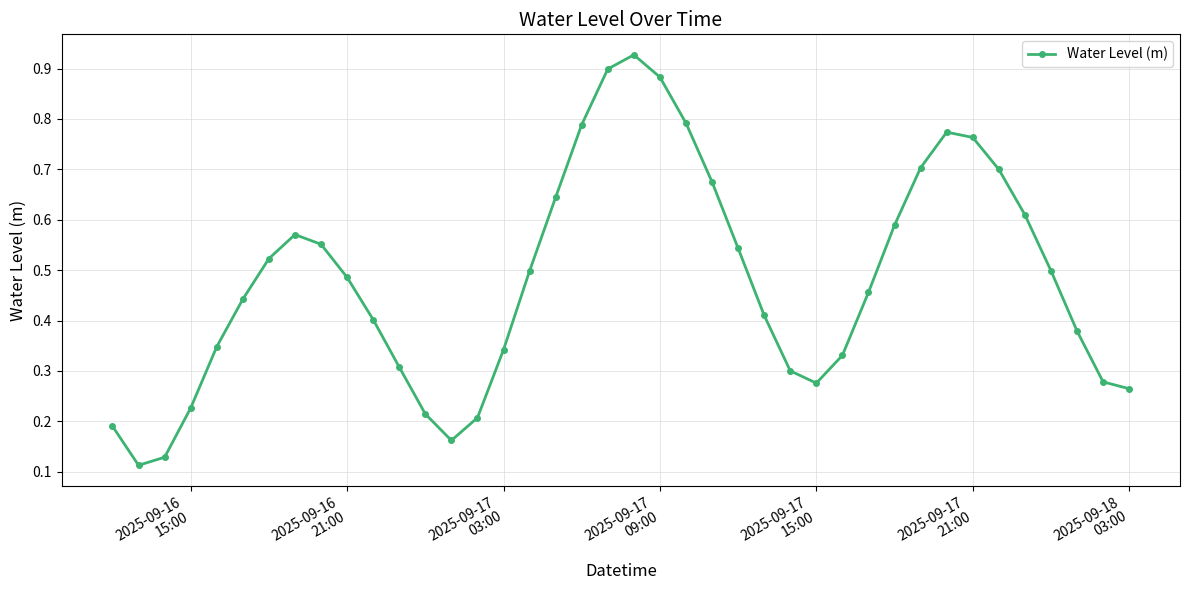

How many interior local peaks (higher than both neighbors) does the data have?

3